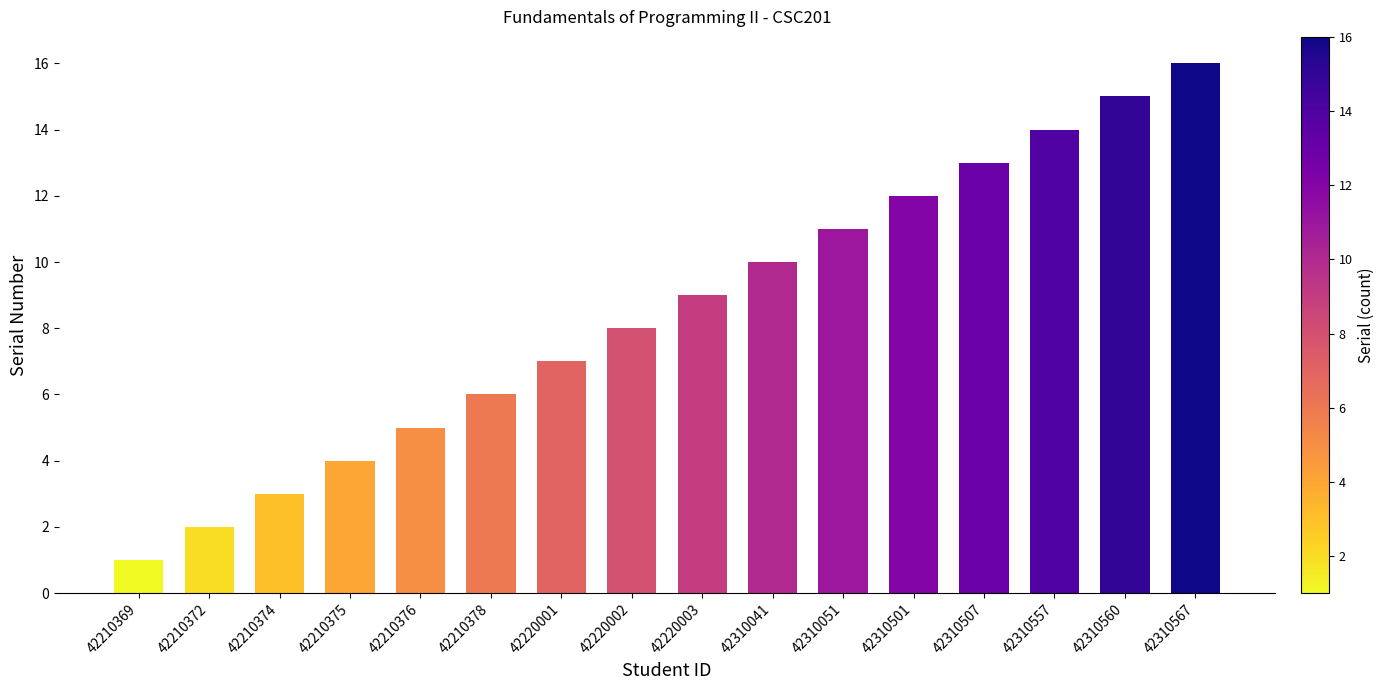

At which category does the chart reach its peak across all series?

42310567